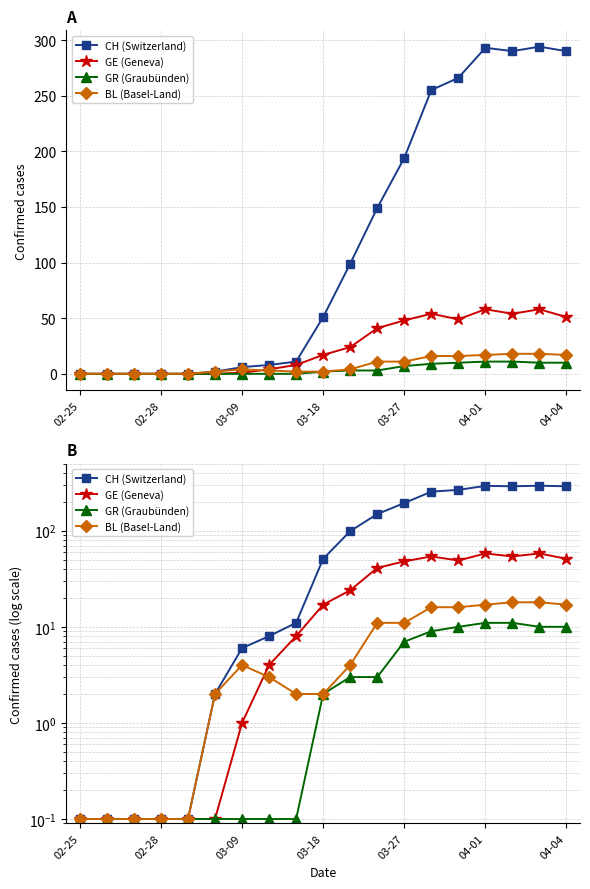

True or false: CH (Switzerland) and GR (Graubünden) cross at least once.

False